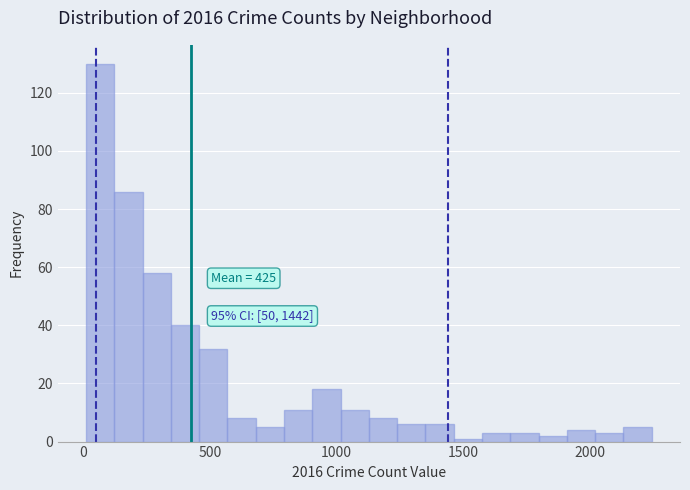

Around what value on the x-axis is the tallest bar? Give the approximate position of its centre, as read against the axis.

50